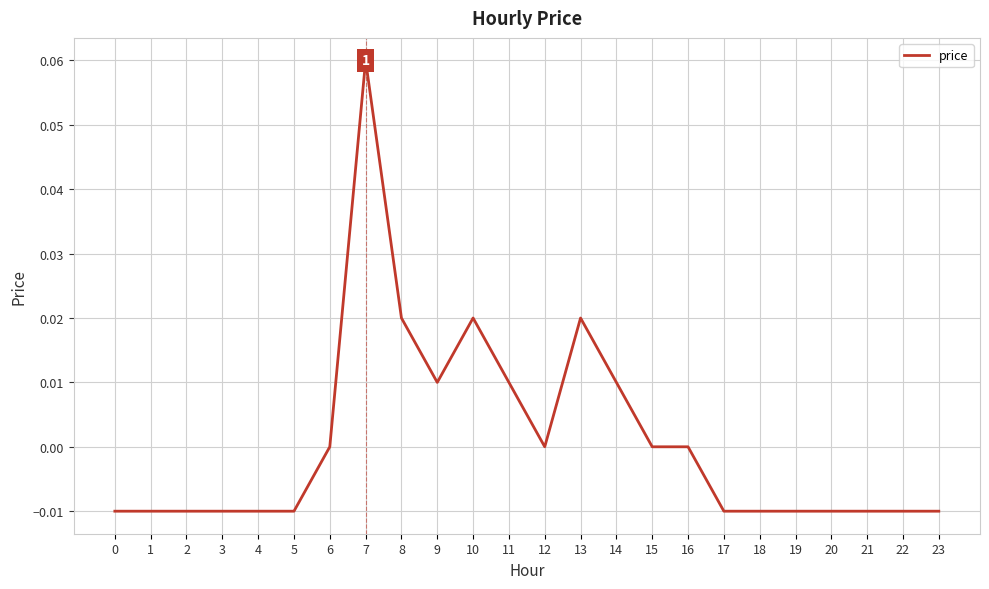

Which has a higher value, 9 or 23?

9